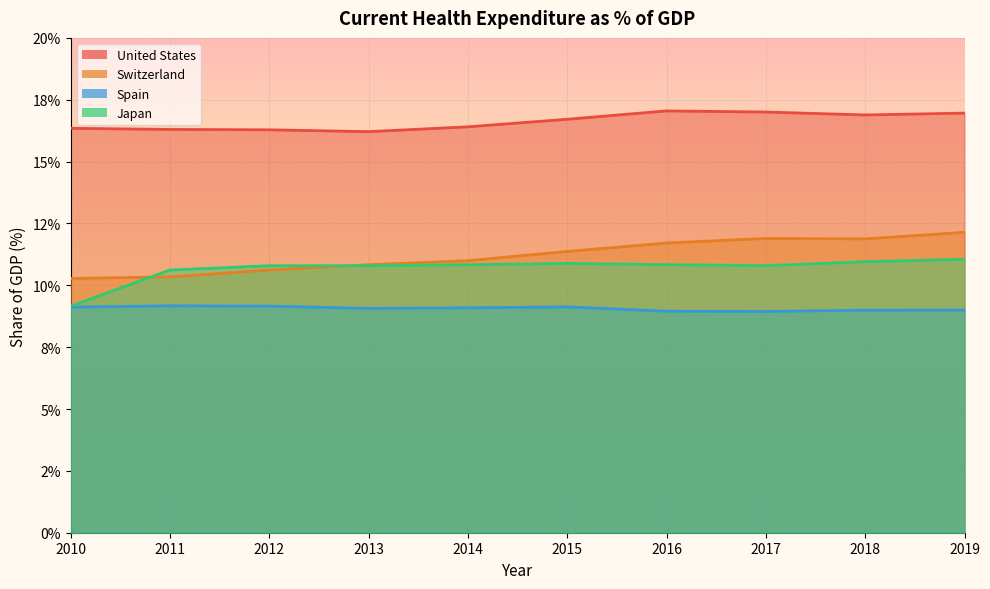

True or false: Japan has a value of 4.1 at 2012.

False